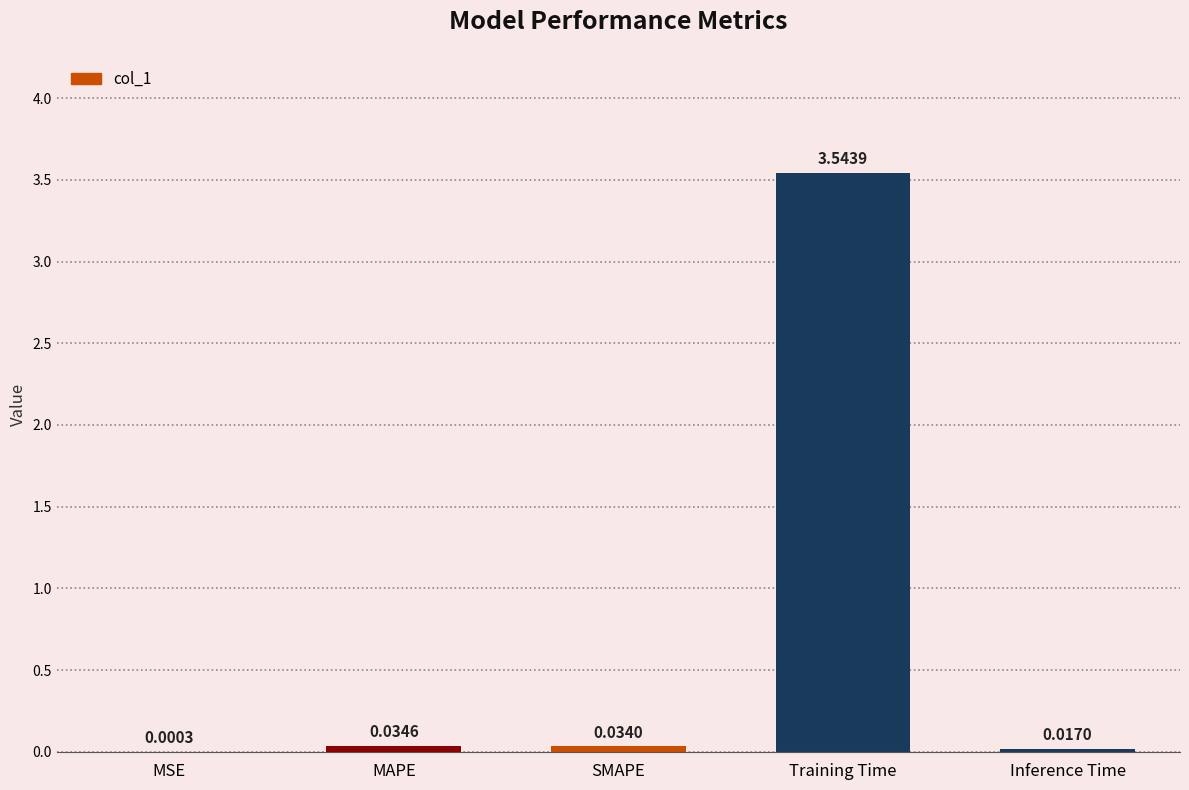

Which label corresponds to the largest value in the chart?

Training Time